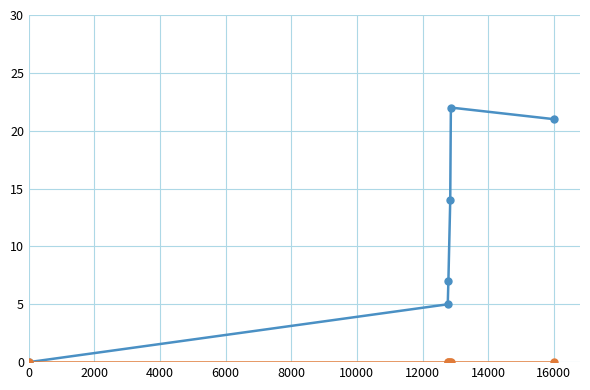

What is the maximum value shown in the chart?

22